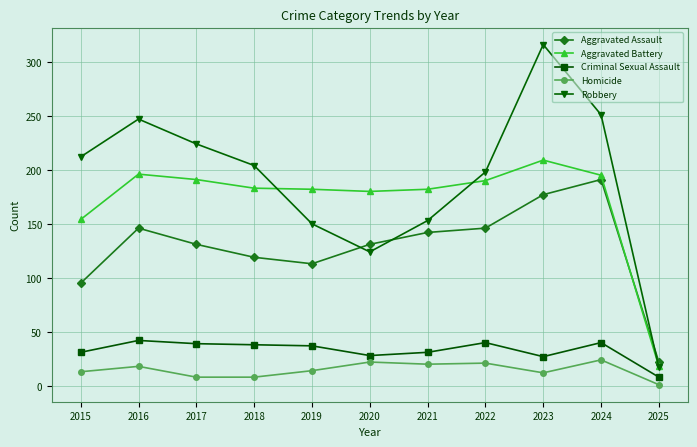

True or false: Homicide and Aggravated Battery intersect in this chart.

False